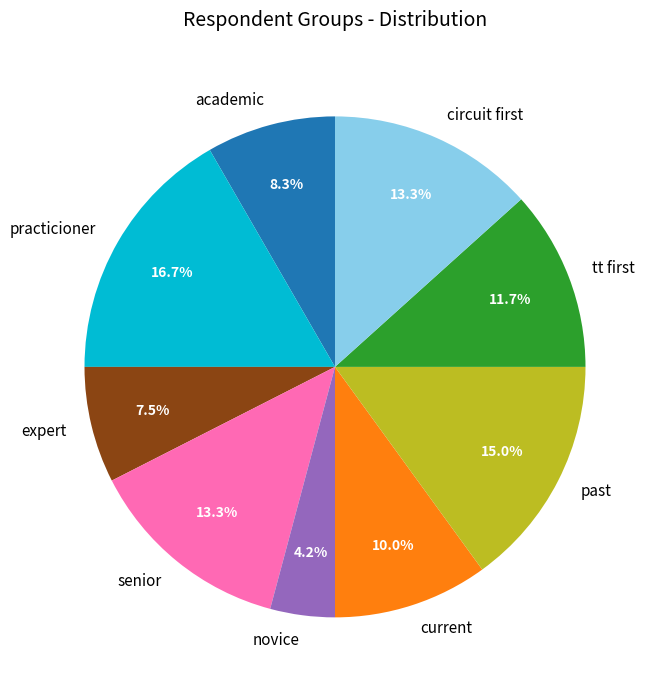

To the nearest percent, what is the average slice percentage?

11%